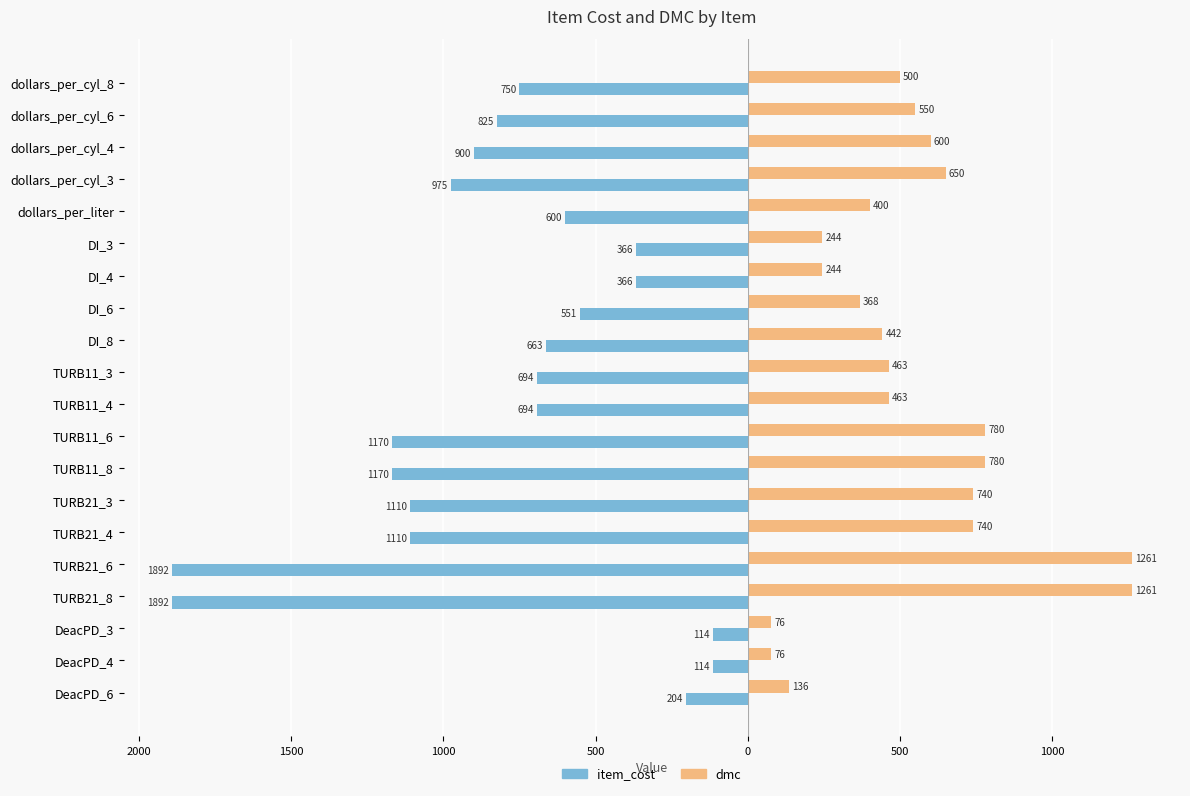

What are all the series names shown in the legend?

item_cost, dmc